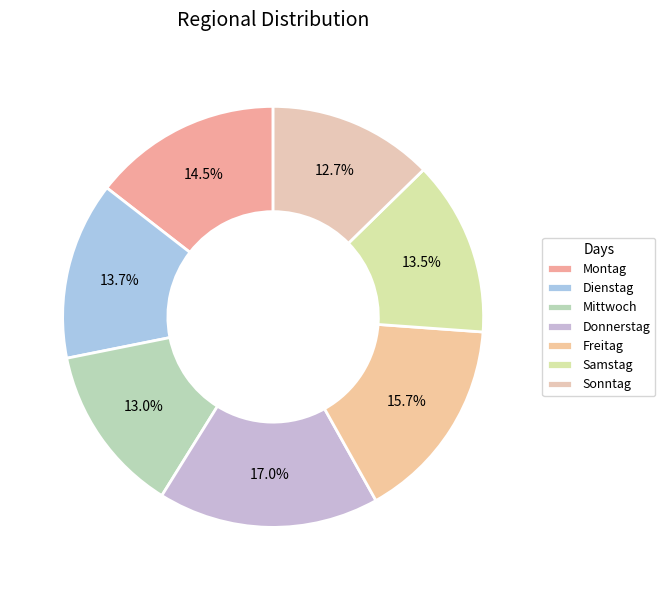

What is the ratio of the value at Sonntag to the value at Montag?

0.9